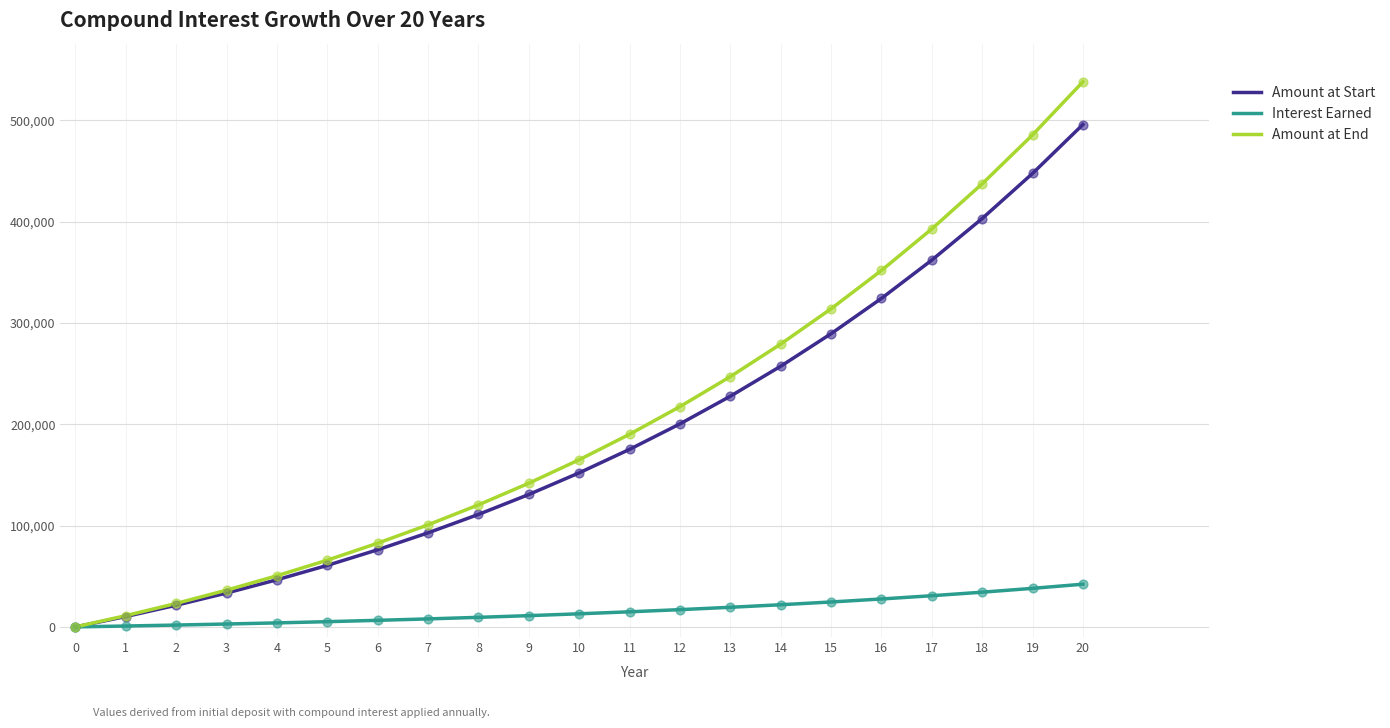

Which series changed the most between 1 and 13?

Amount at End